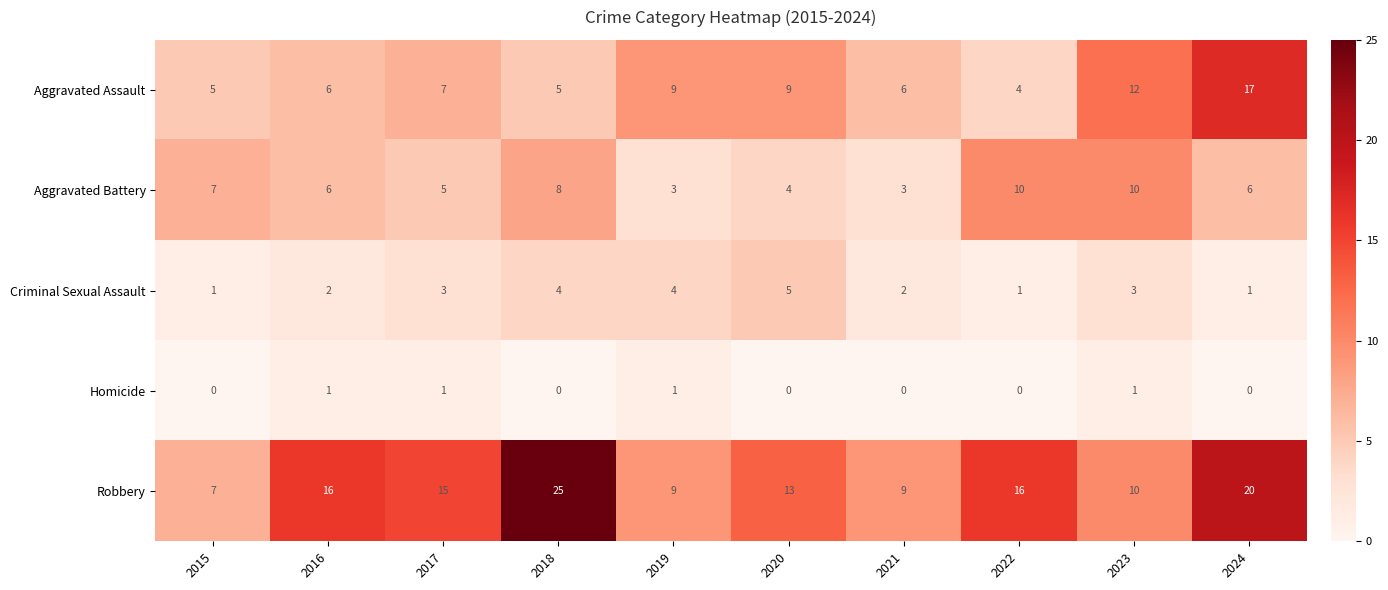

Rank the series by their maximum value, from highest to lowest.

Robbery, Aggravated Assault, Aggravated Battery, Criminal Sexual Assault, Homicide